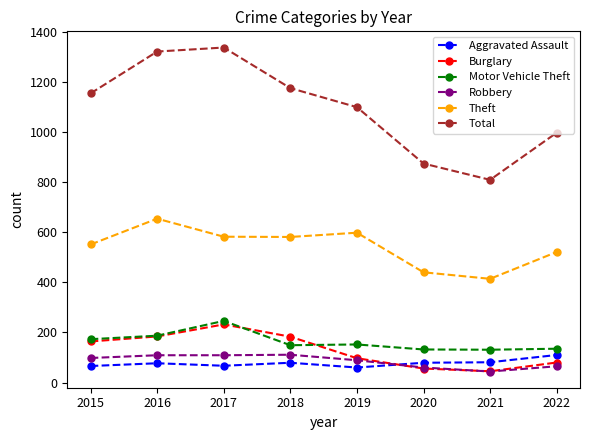

Which series has the largest total across all categories?

Total